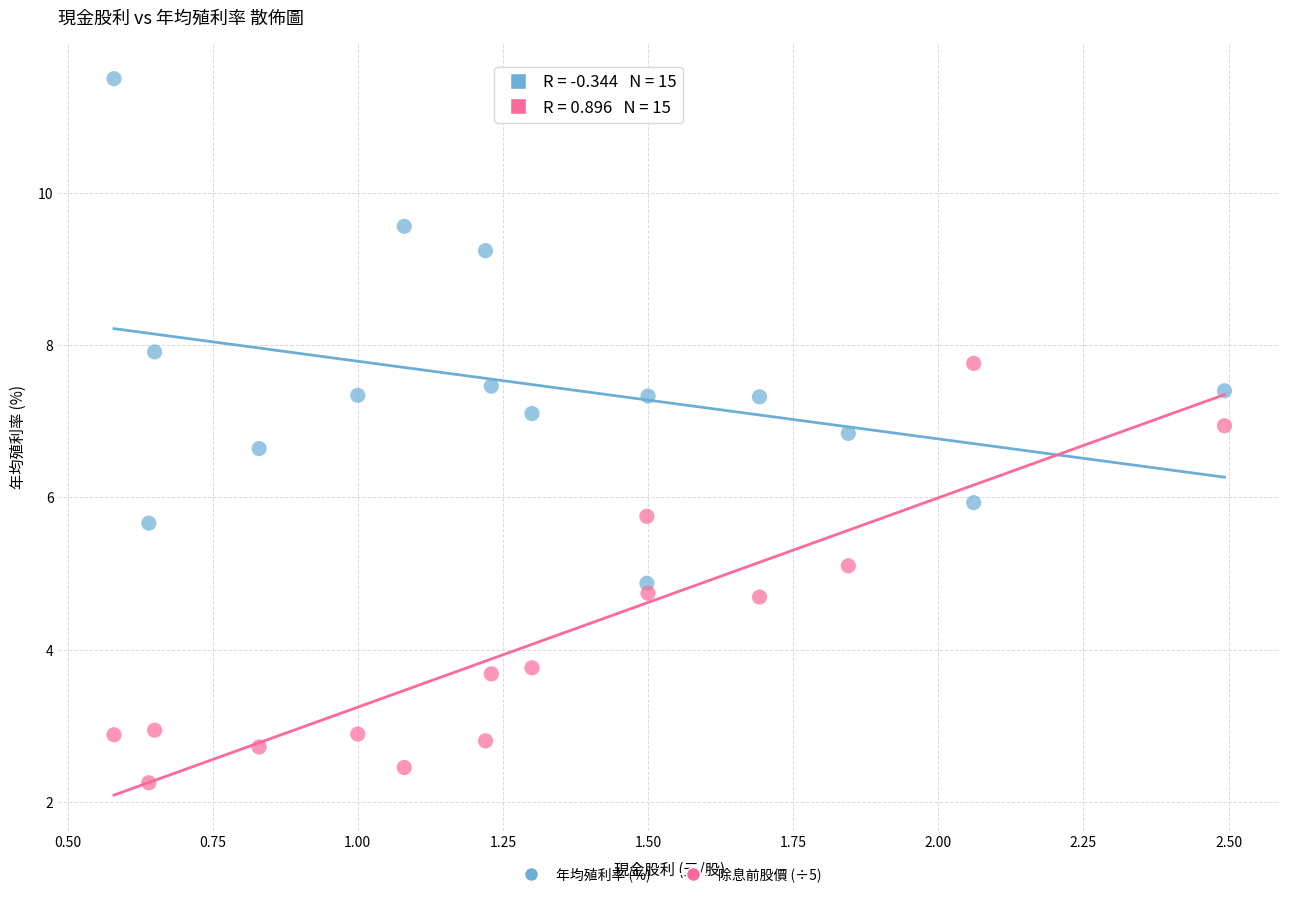

Which series reaches the minimum Y coordinate?

除息前股價 (÷5)